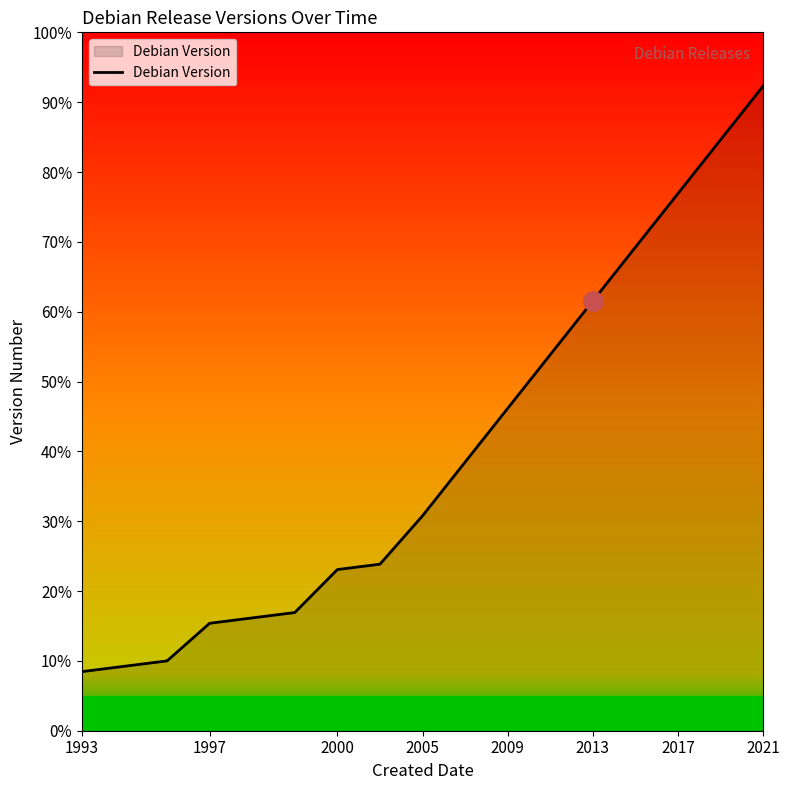

True or false: there are more than 1 points higher than both neighbors.

False